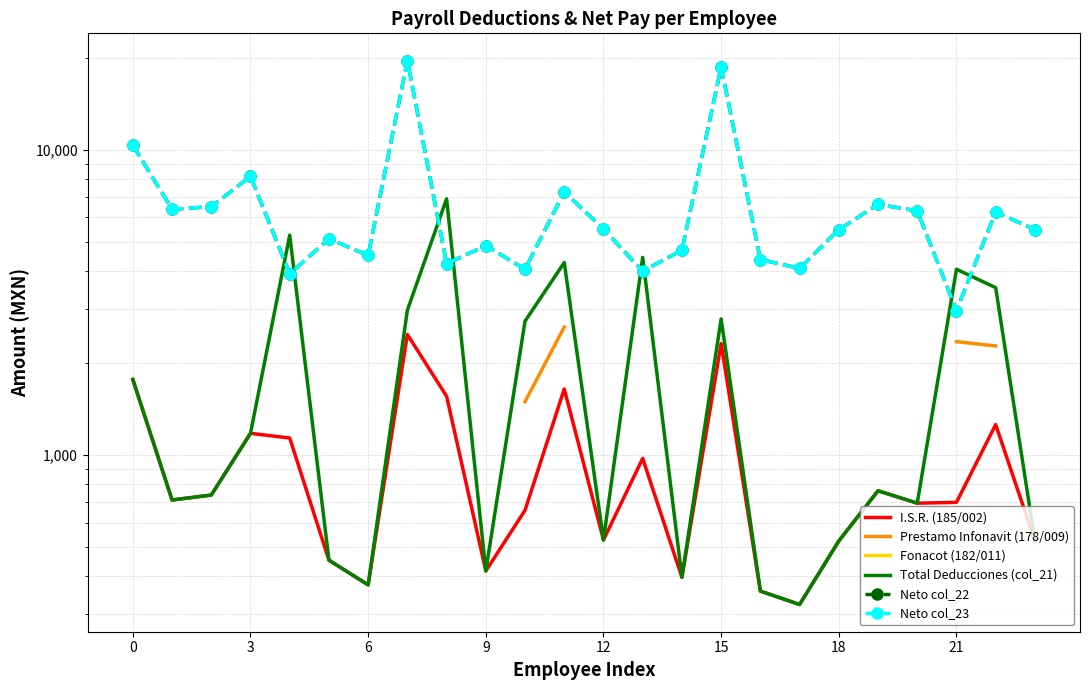

Is it true that Neto col_22 equals 4062.8 at 6?

False